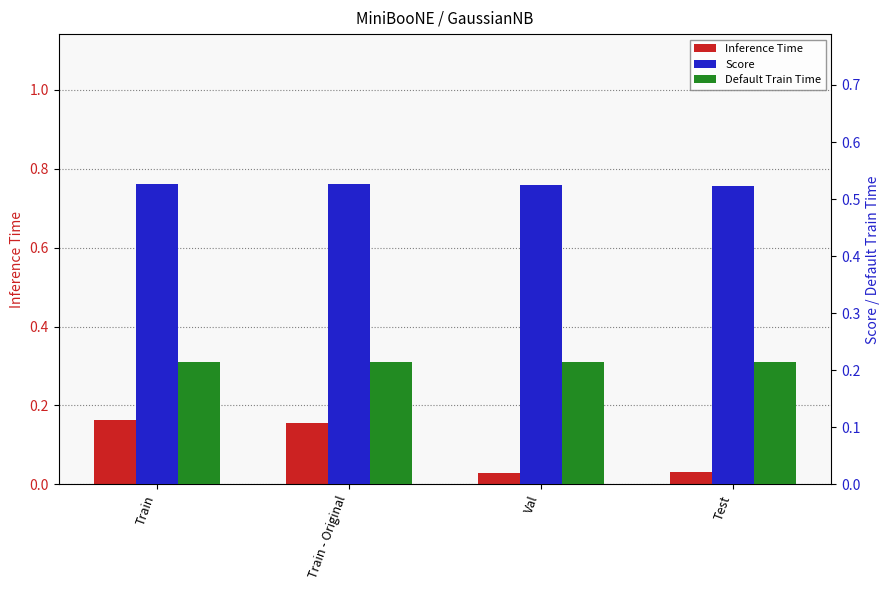

Which series has the widest spread of values?

Inference Time